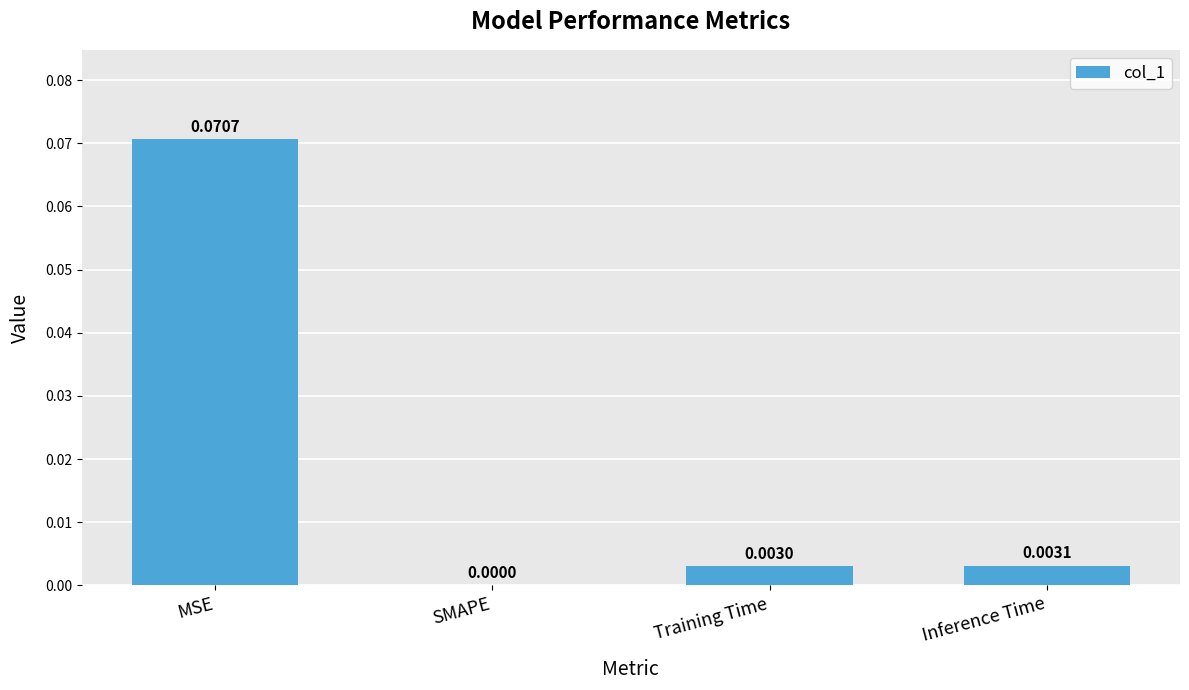

Are the bars horizontal?

No